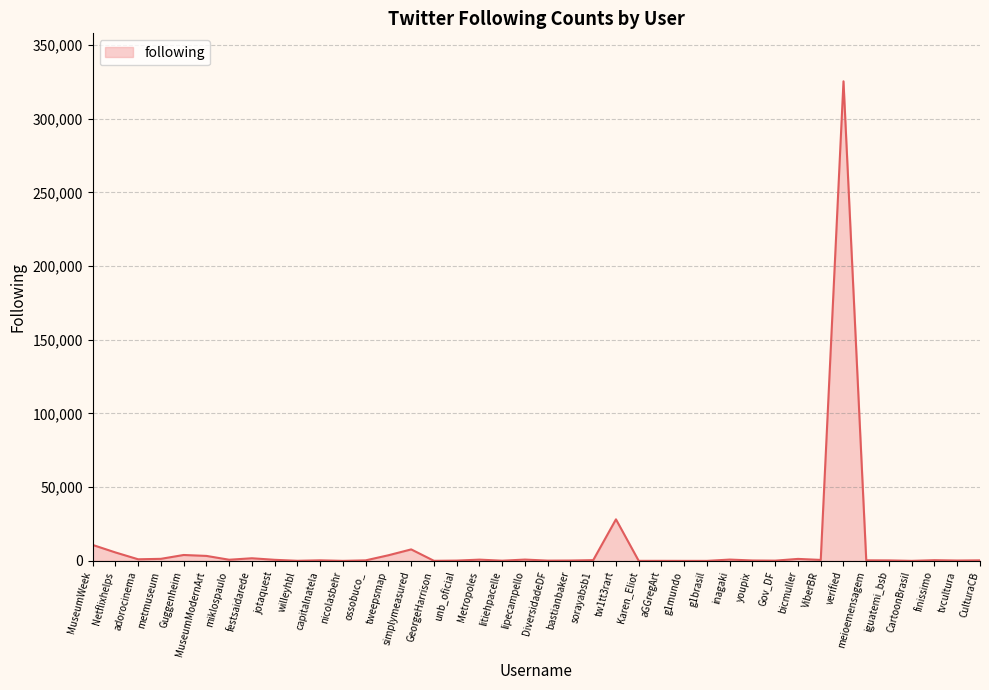

Does the chart display data point markers on the line(s)?

No